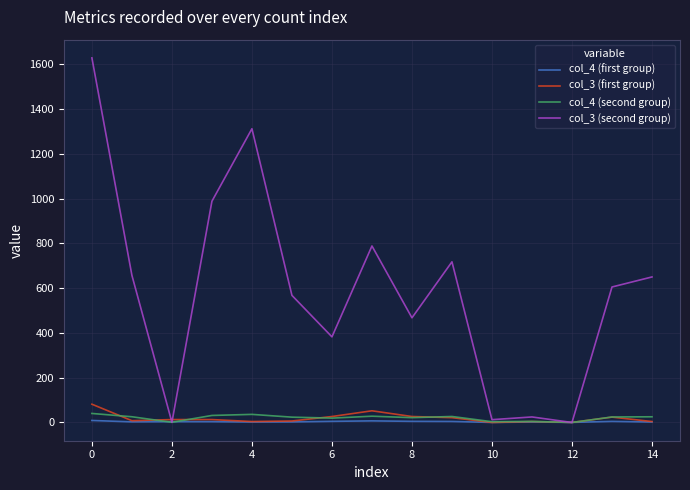

Which series has the largest total across all categories?

col_3 (second group)